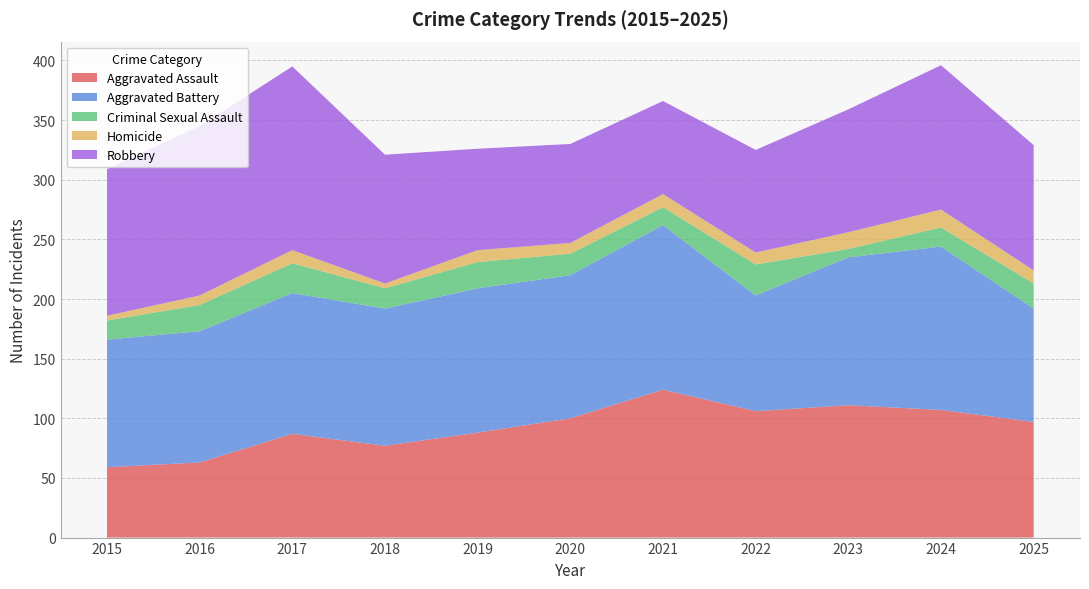

Reading left to right, extract all data points from this chart.

Aggravated Assault: 59	63	87	77	88	100	124	106	111	107	97
Aggravated Battery: 107	110	118	115	121	120	138	97	124	137	95
Criminal Sexual Assault: 16	22	25	17	22	18	15	26	7	16	21
Homicide: 4	8	11	4	10	9	11	10	14	15	11
Robbery: 123	142	154	108	85	83	78	86	103	121	105